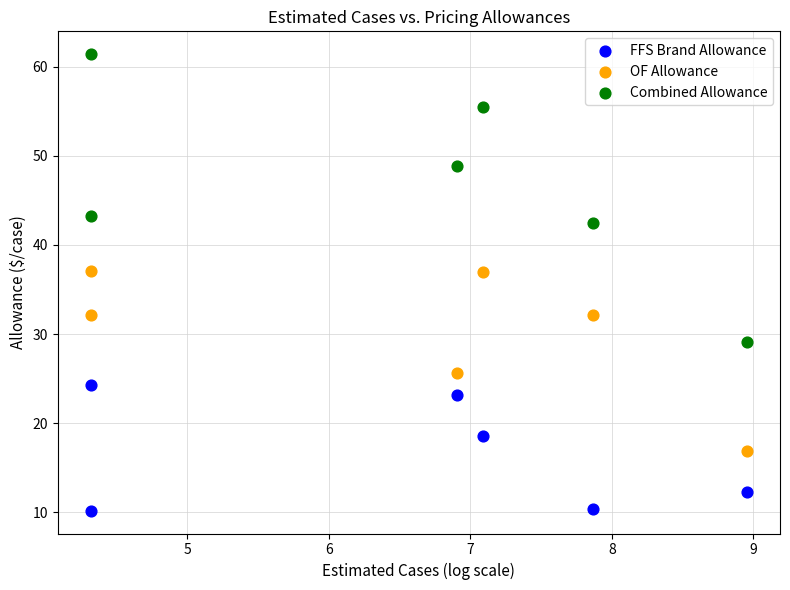

Which series reaches the maximum Y coordinate?

Combined Allowance